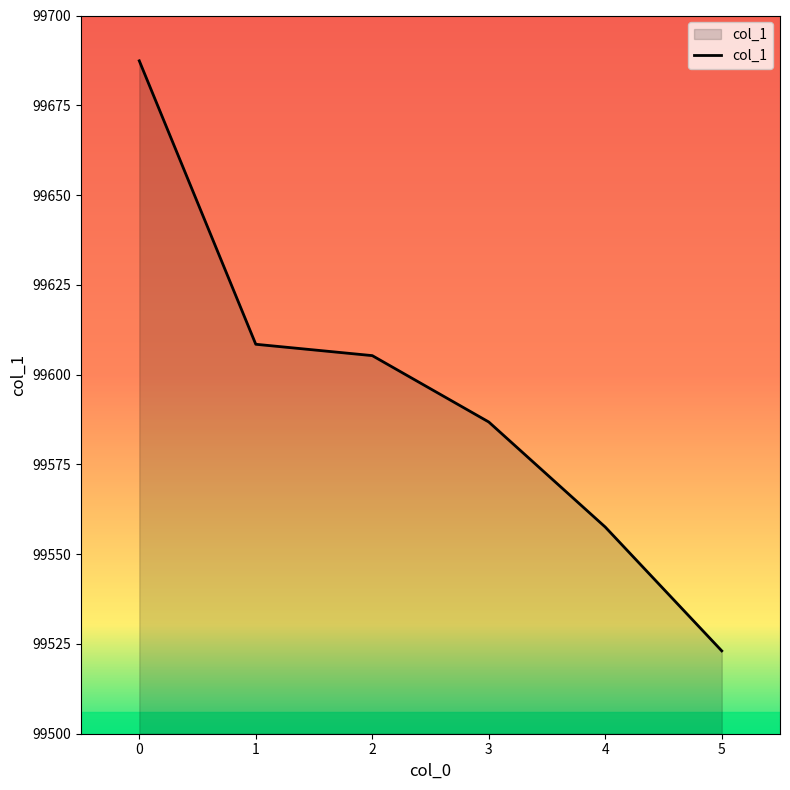

Count the number of data series in this chart.

1